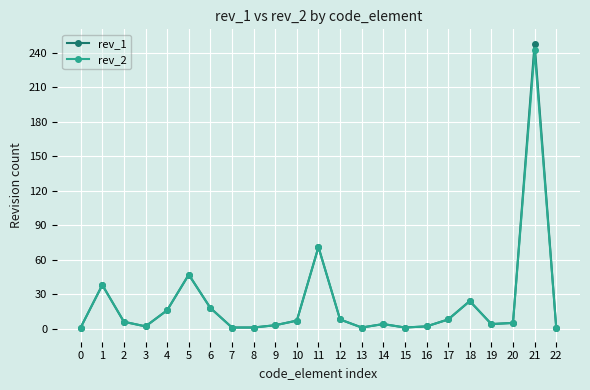

Which category has the highest value across all series?

21